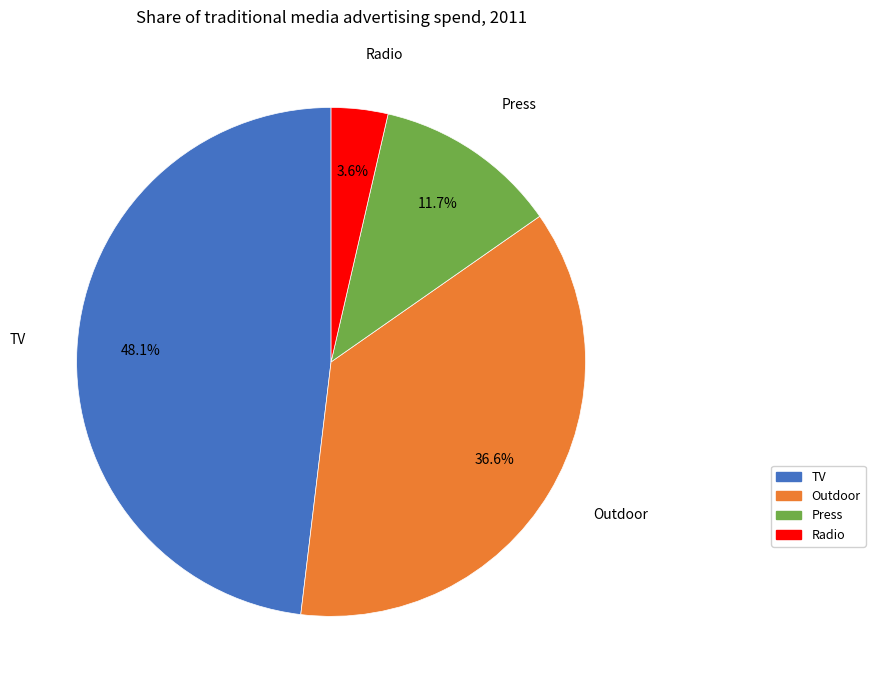

To the nearest percent, what is the difference between the largest and smallest slice percentages?

44%